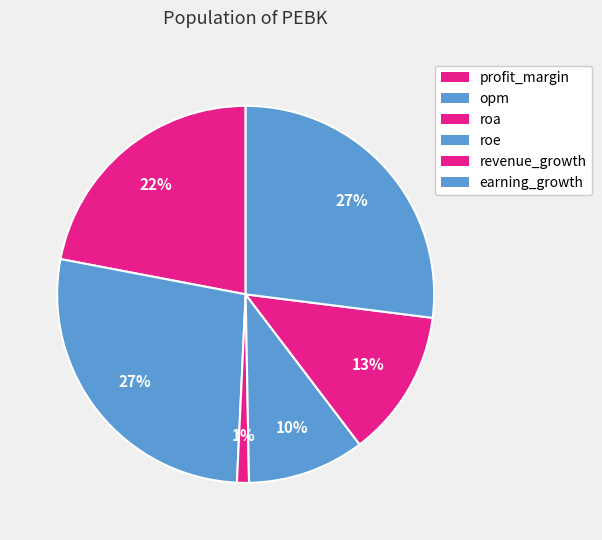

Which slice is the largest?

opm